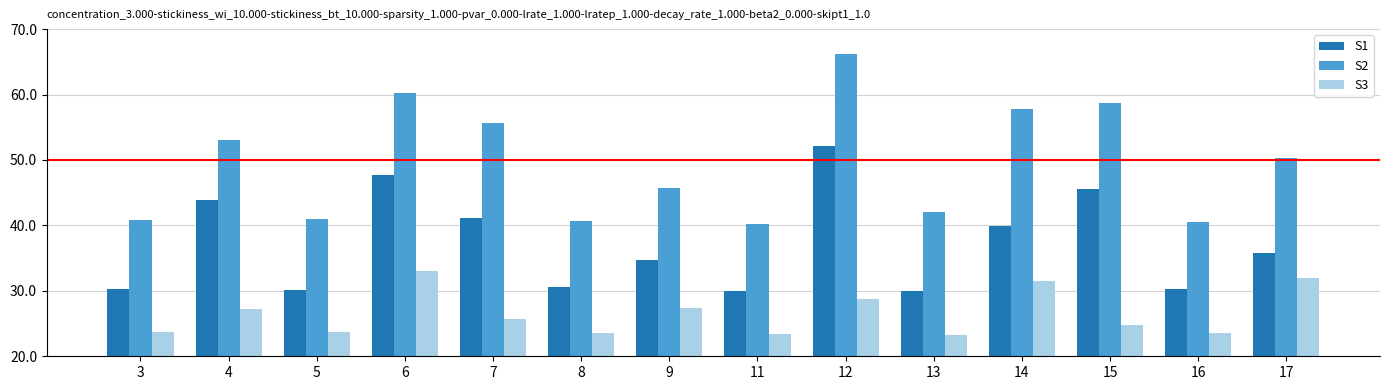

The S3 series shows 33.0 at 6. True or false?

True